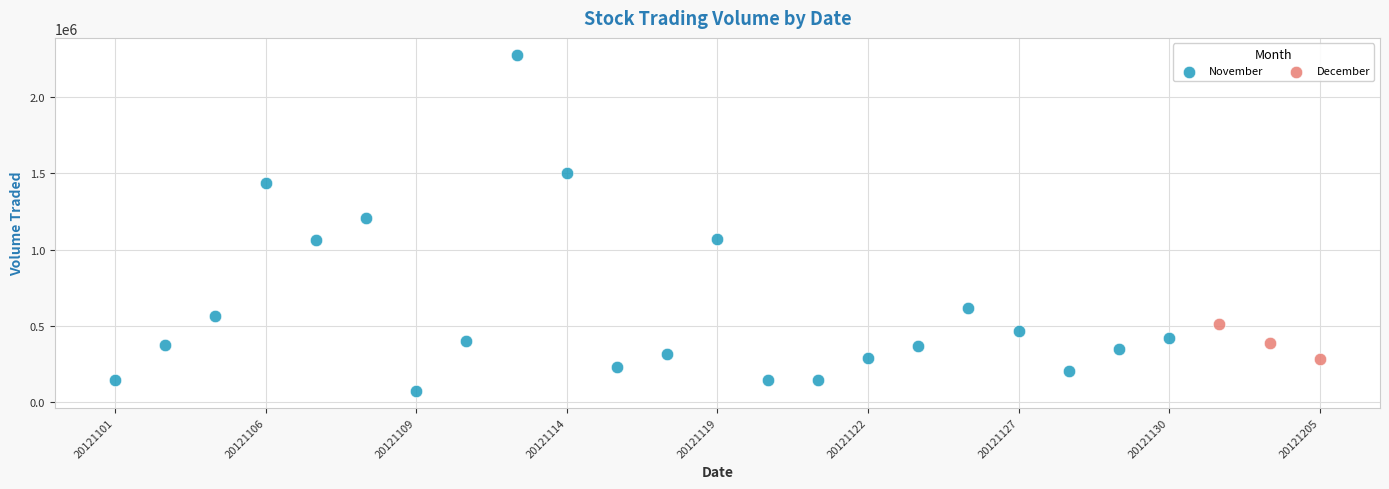

Which series reaches the maximum Y coordinate?

November